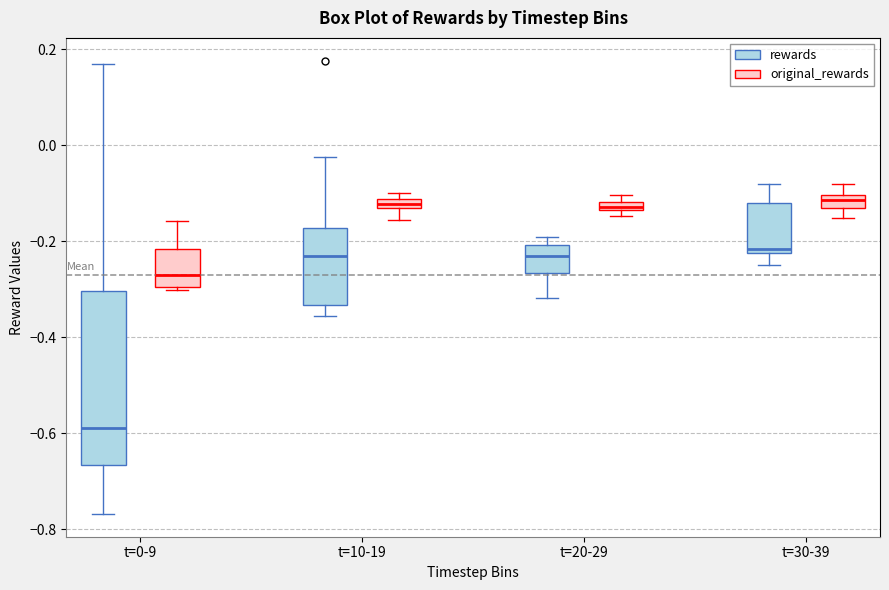

Where is the upper edge of the box for t=0-9 (original_rewards) on the y-axis? The values are not printed on the chart, so give them approximately, as read against the axis.

-0.22